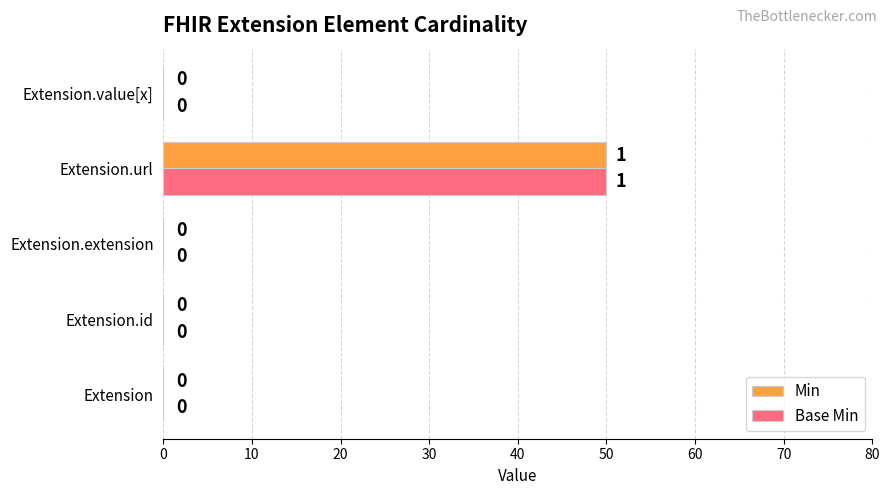

Is the value of Min at Extension.value[x] greater than the value of Base Min at Extension.url?

No